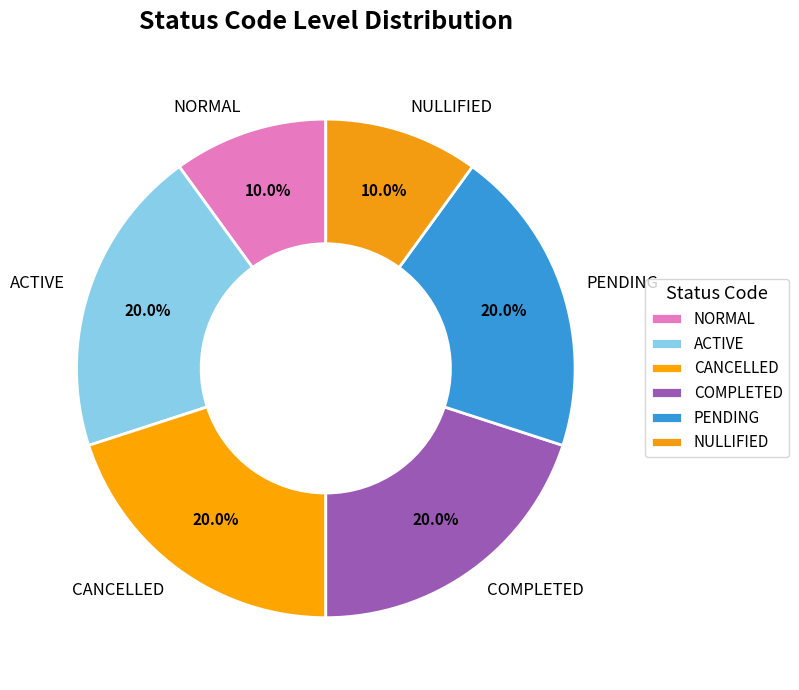

What percentage is the NULLIFIED slice, to the nearest percent?

10%